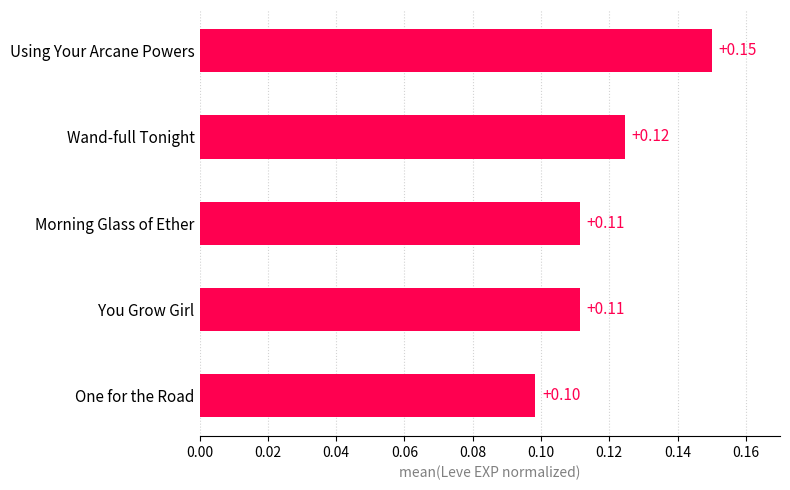

Where is the data nearest to the value 0?

One for the Road